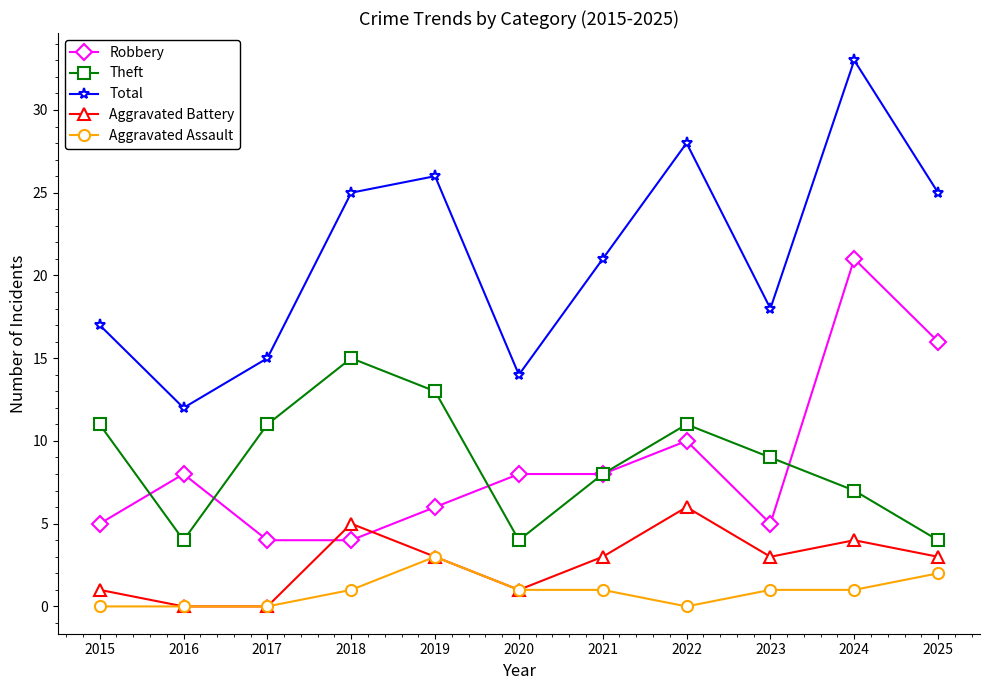

Where is the first local maximum for Aggravated Battery?

2018